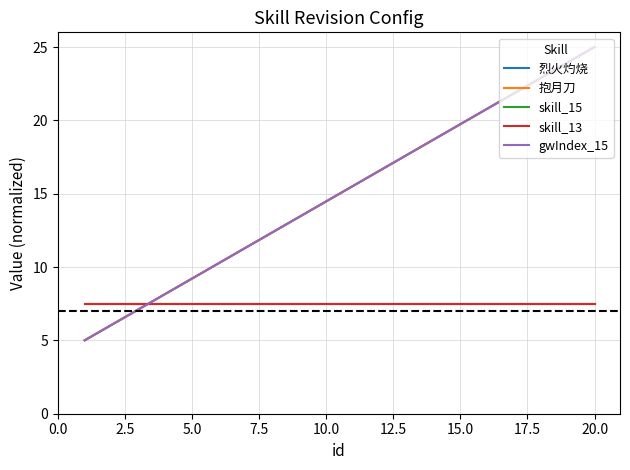

Does the chart have visible grid lines?

Yes